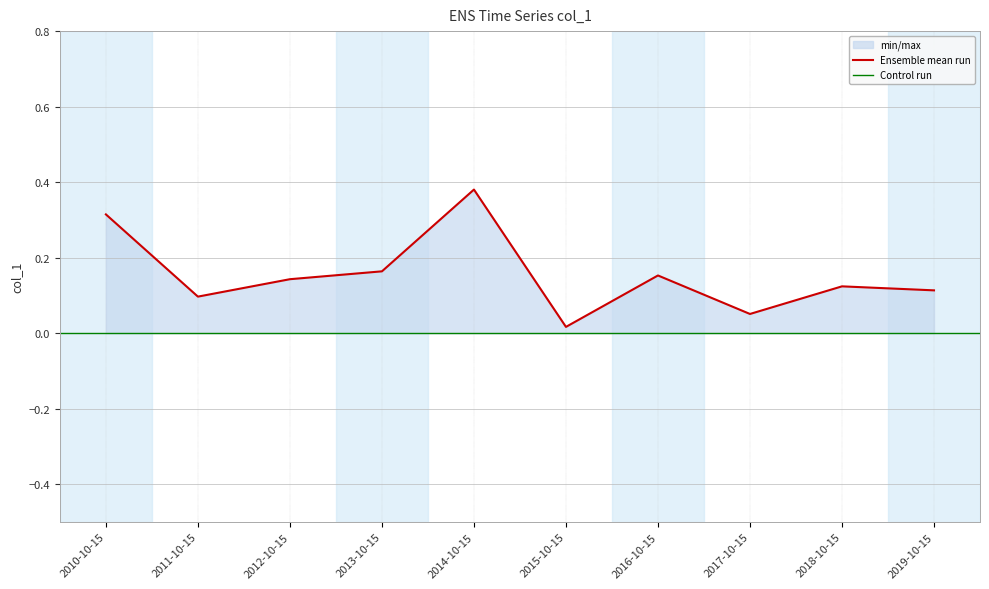

Reading right to left, extract all data points from this chart.

2019-10-15=0.1	2018-10-15=0.1	2017-10-15=0.1	2016-10-15=0.2	2015-10-15=0.0	2014-10-15=0.4	2013-10-15=0.2	2012-10-15=0.1	2011-10-15=0.1	2010-10-15=0.3